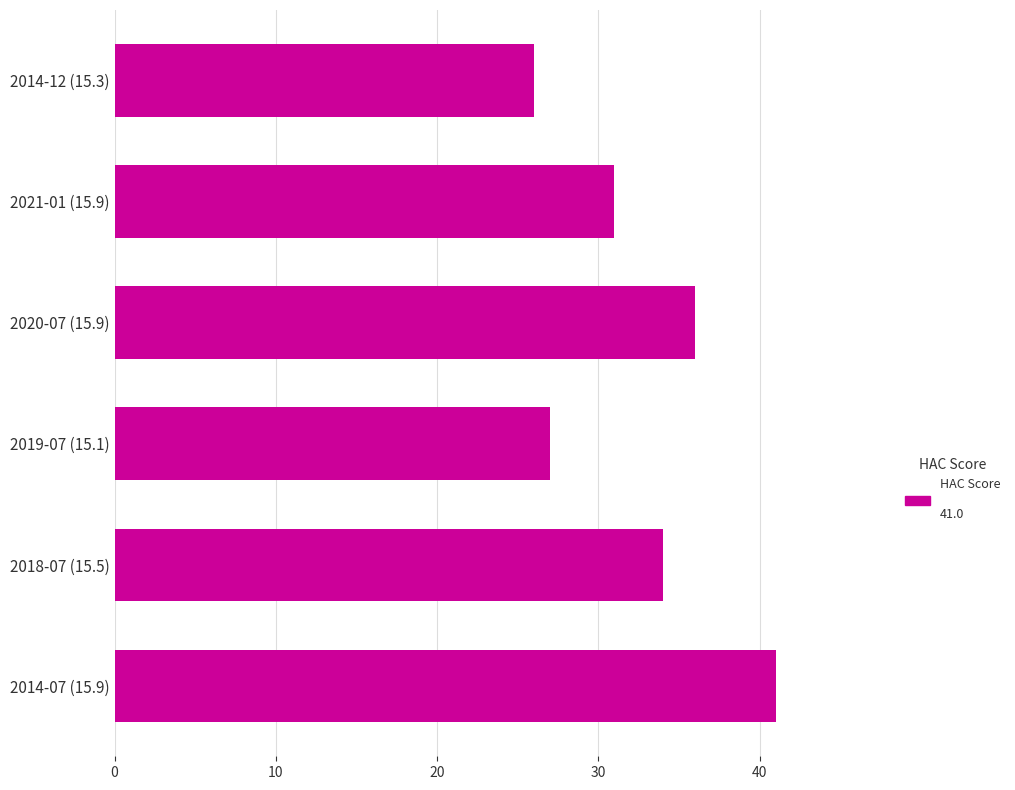

At which label is the value closest to 33?

2018-07 (15.5)